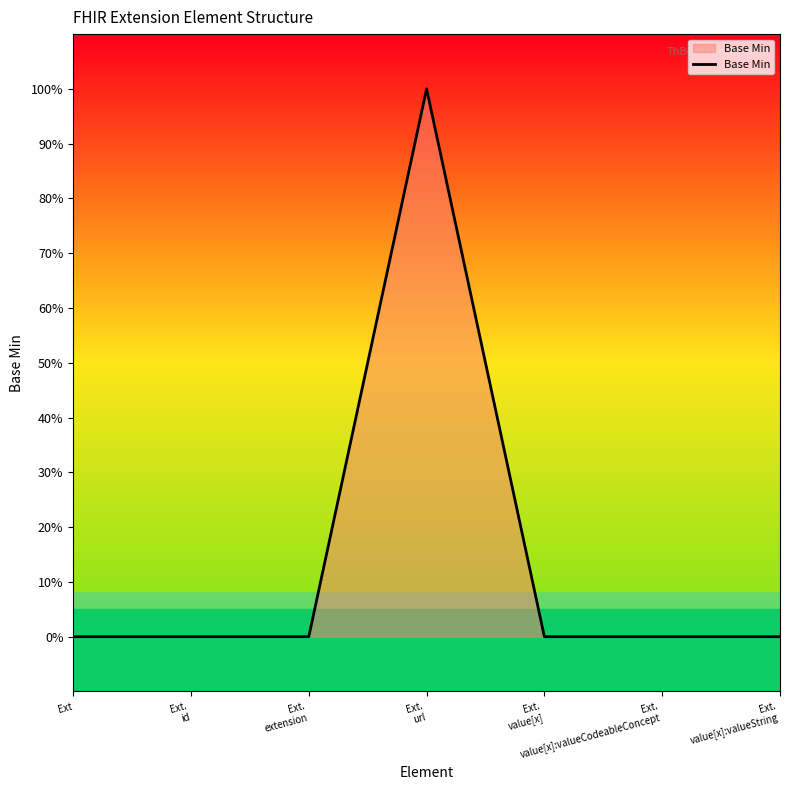

Which has a higher value, Ext.
url or Ext.
value[x]:valueCodeableConcept?

Ext.
url